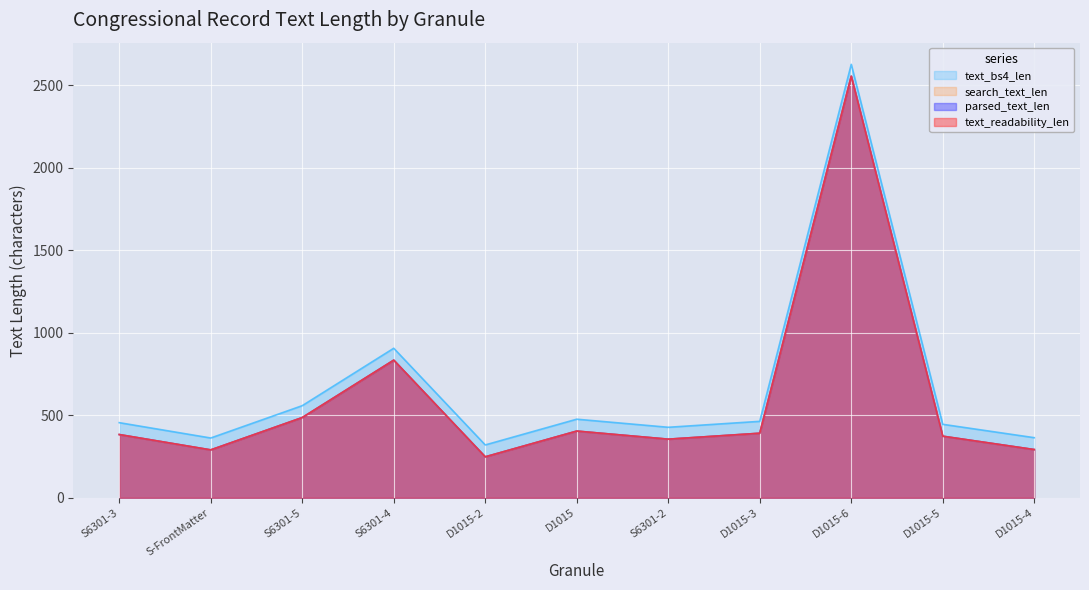

In text_bs4_len, how many points are higher than both neighbors (excluding endpoints)?

3